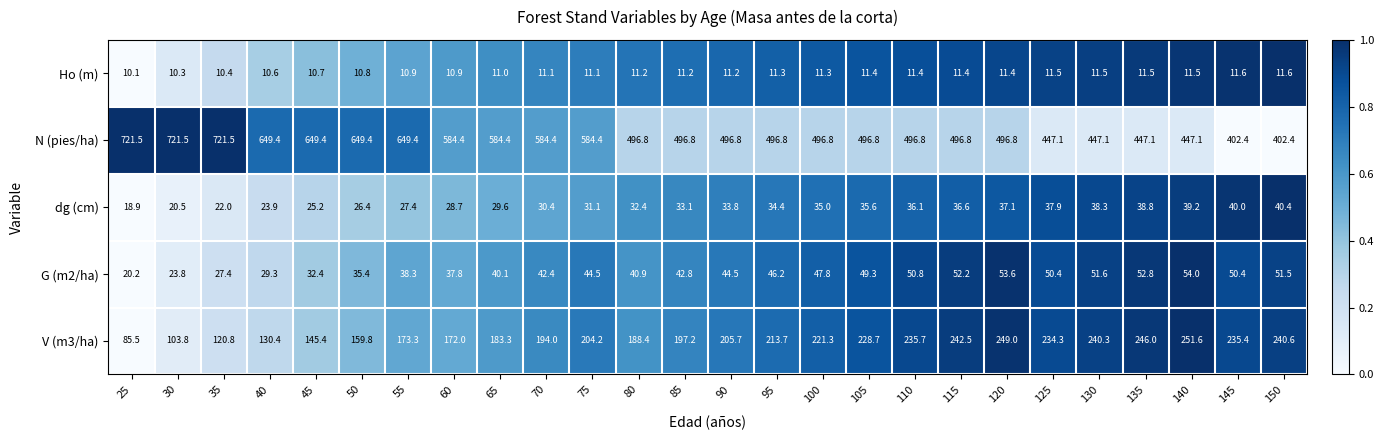

At 35, list the series in order from largest to smallest.

N (pies/ha), V (m3/ha), G (m2/ha), dg (cm), Ho (m)